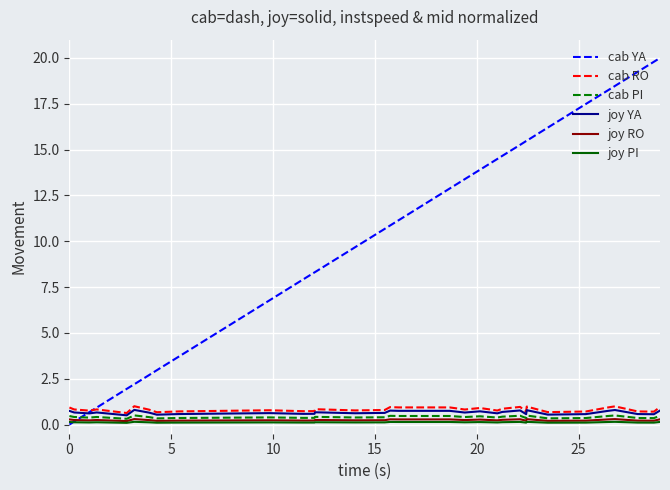

True or false: joy PI has more than 0 points higher than both neighbors.

True